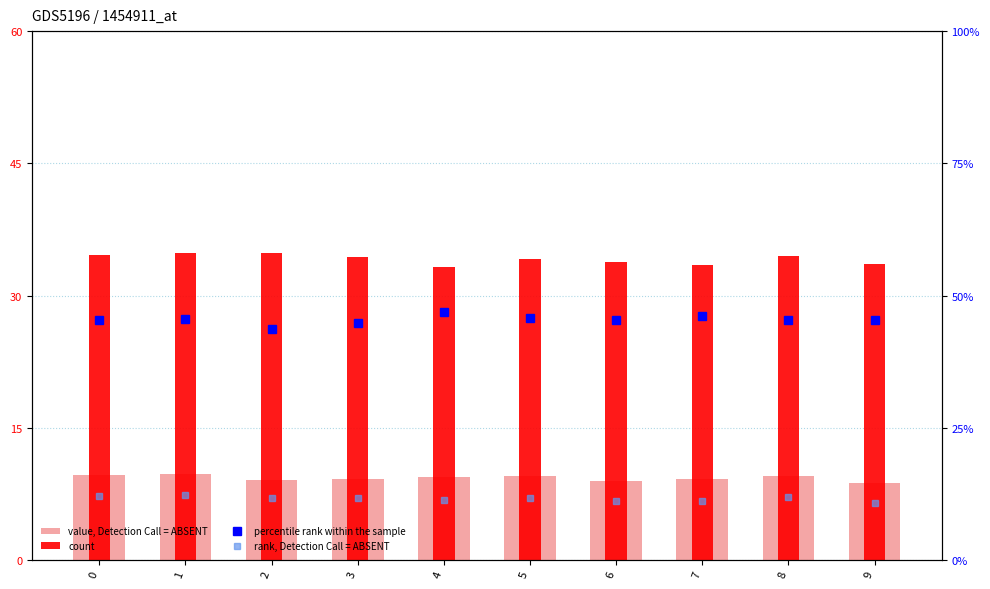

What is the value of the count bar at the 10th from the left?

33.6